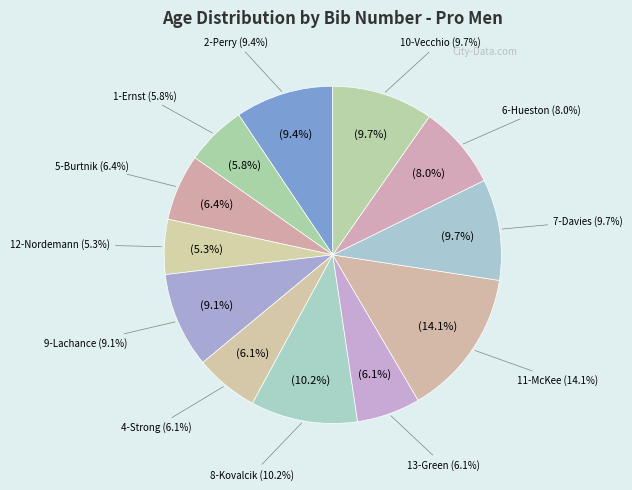

Is there a majority slice in this chart?

No